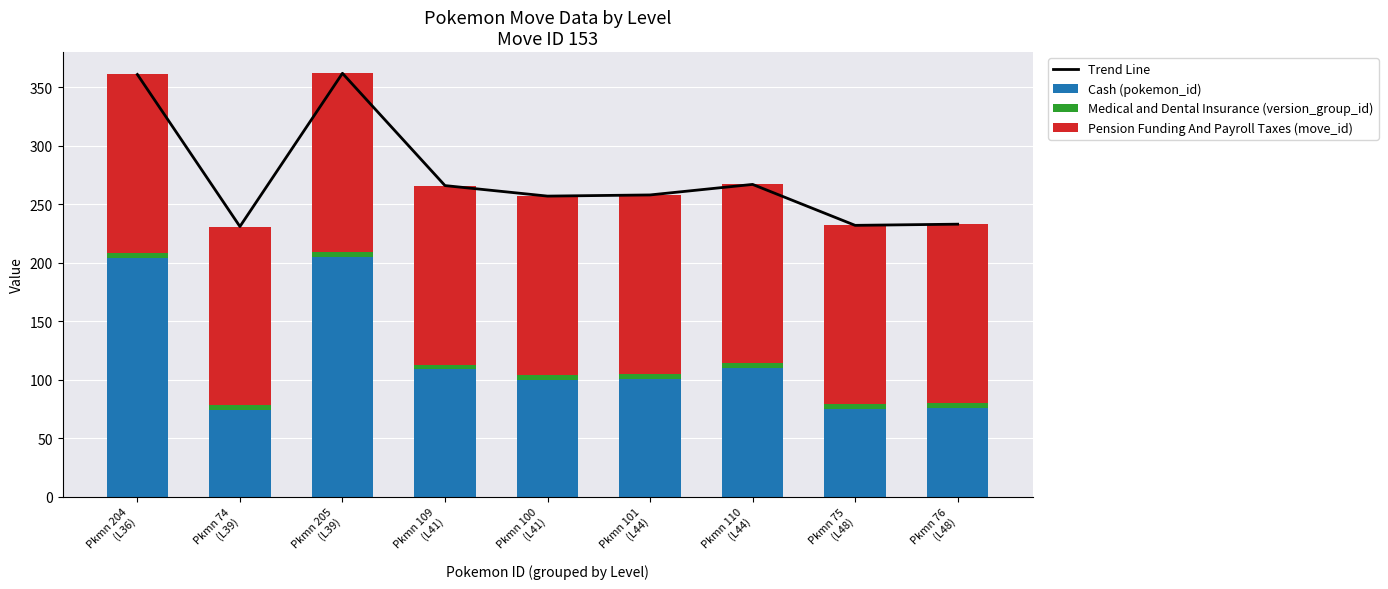

At which label does Trend Line reach its minimum?

Pkmn 74
(L39)